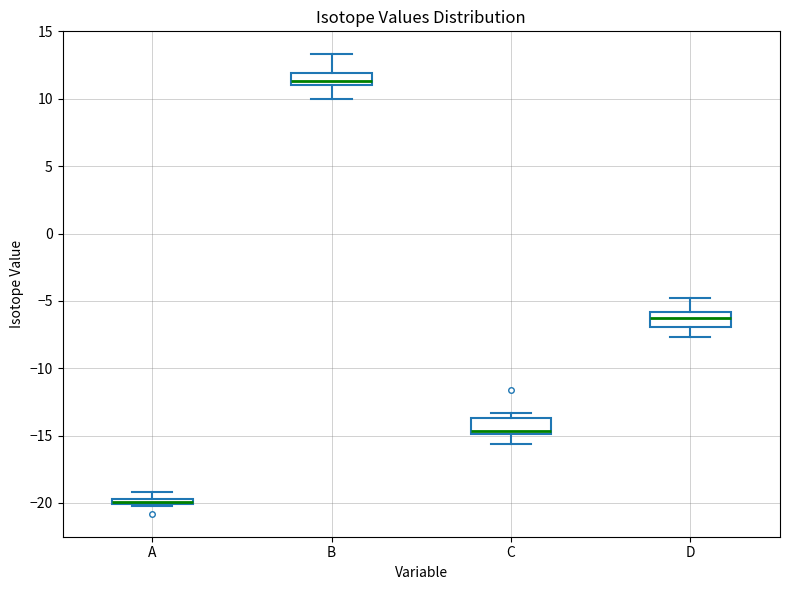

Where does the lower whisker of the box for B end on the y-axis? The values are not printed on the chart, so give them approximately, as read against the axis.

10.0